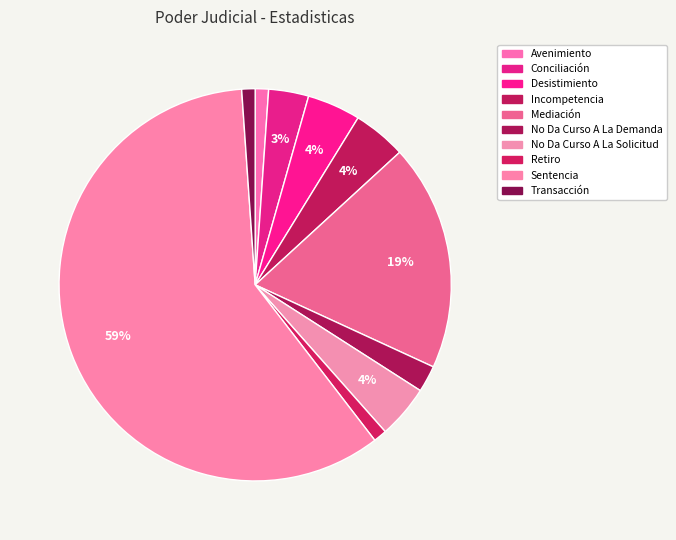

To the nearest percent, what is the difference between the largest and smallest slice percentages?

58%